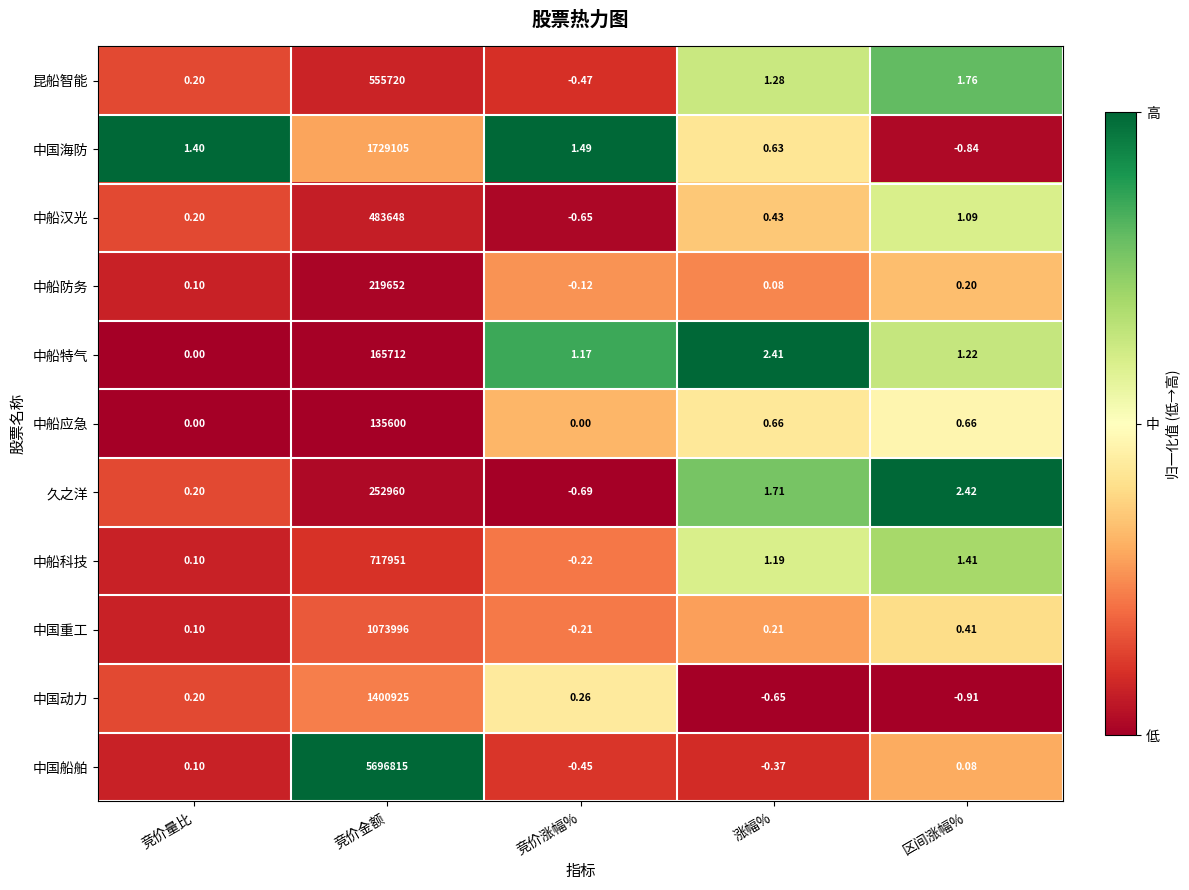

At how many categories does at least one series exceed 0?

5